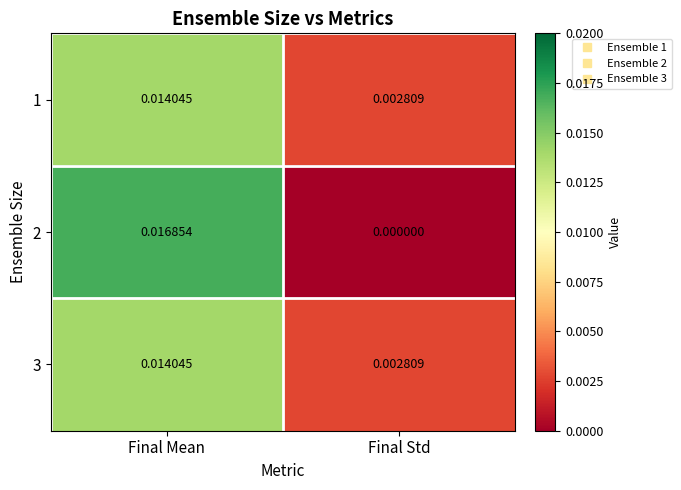

Which category has the lowest value across all series?

Final Std